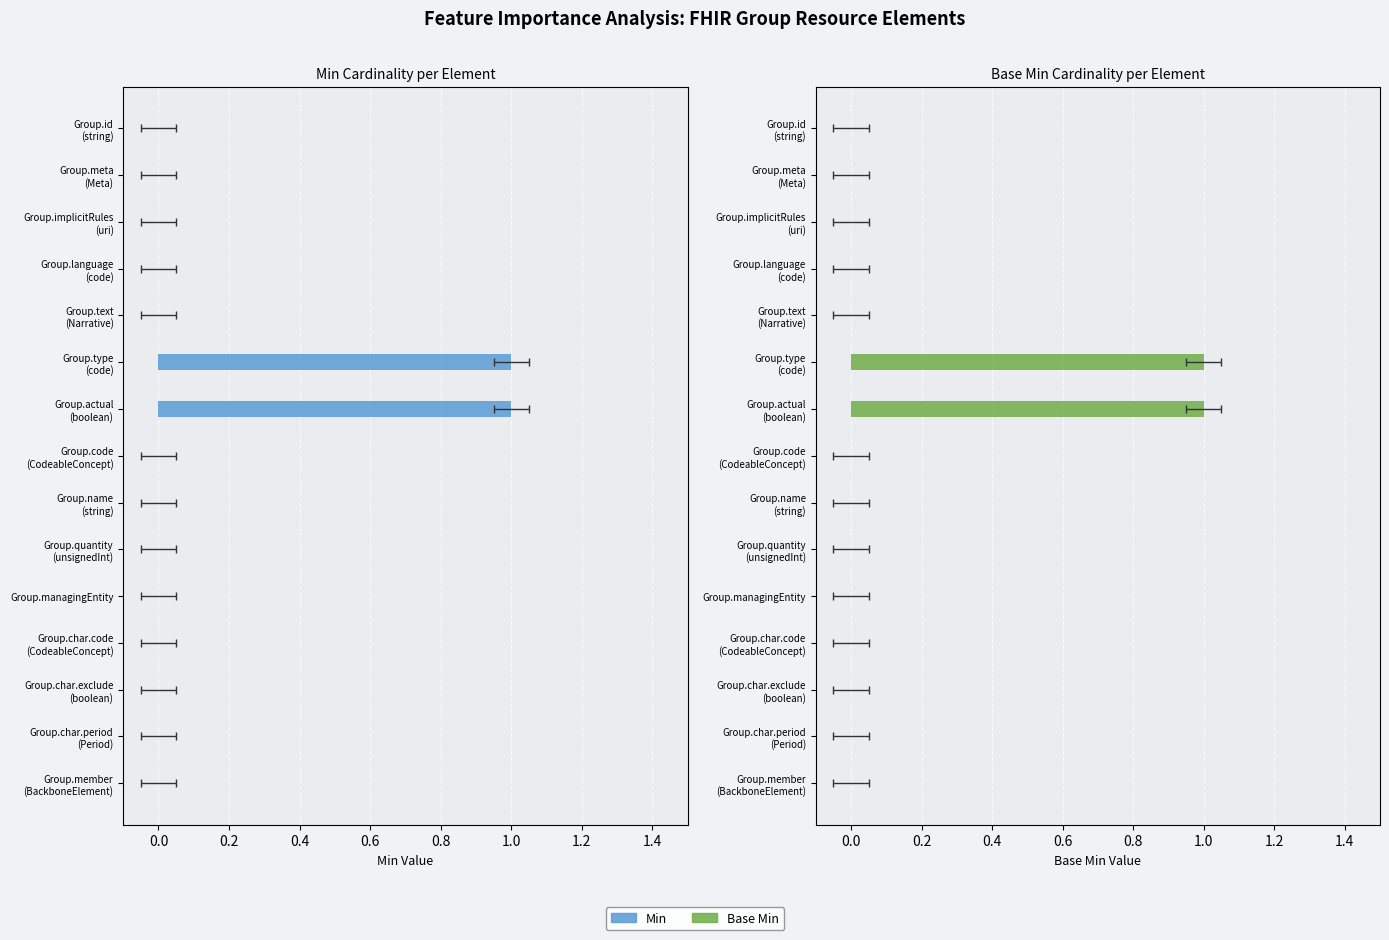

What is the difference between the maximum and second lowest values in the Base Min series?

1